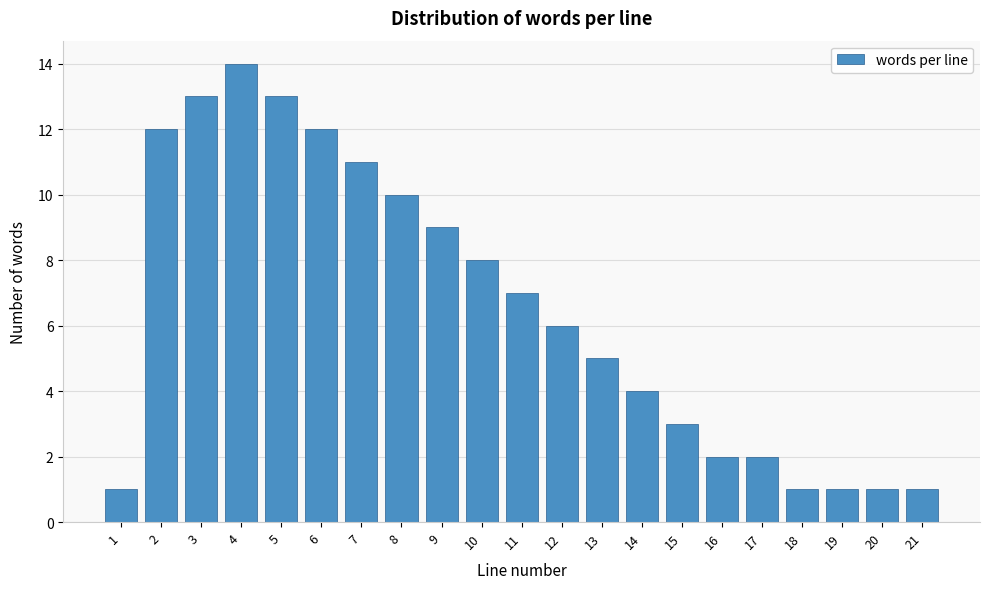

Reading left to right, what are all the values shown in this chart?

1=1	2=12	3=13	4=14	5=13	6=12	7=11	8=10	9=9	10=8	11=7	12=6	13=5	14=4	15=3	16=2	17=2	18=1	19=1	20=1	21=1